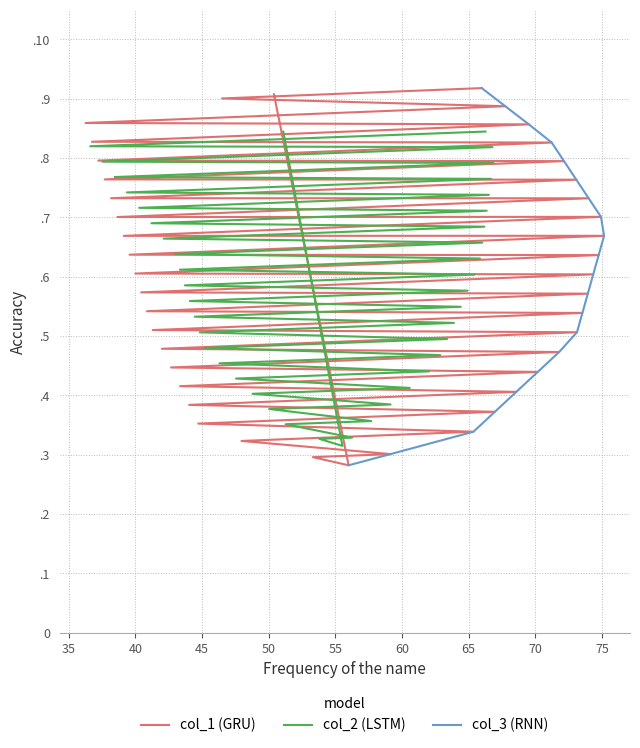

What is the difference between the col_2 values at 1 and 0?

0.5